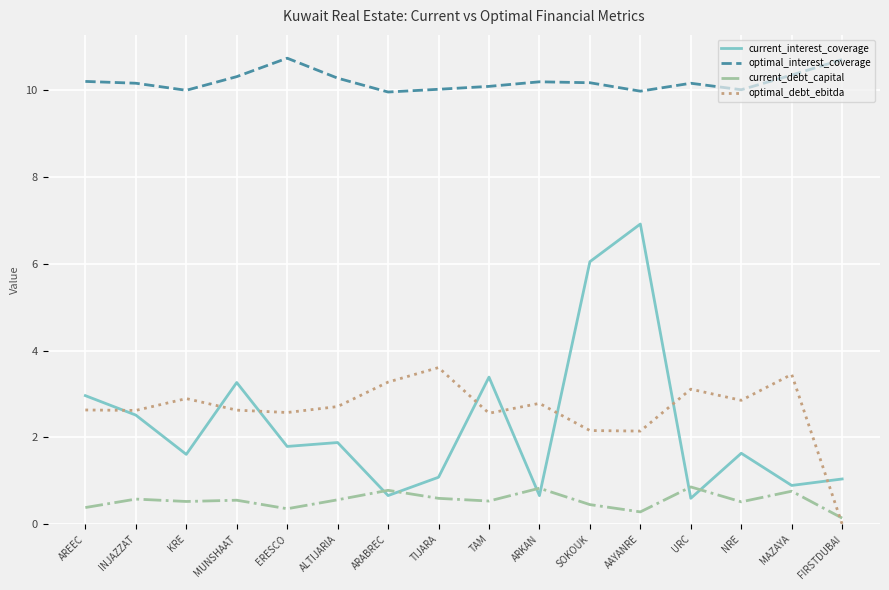

Is it true that current_interest_coverage equals 6.9 at AAYANRE?

True